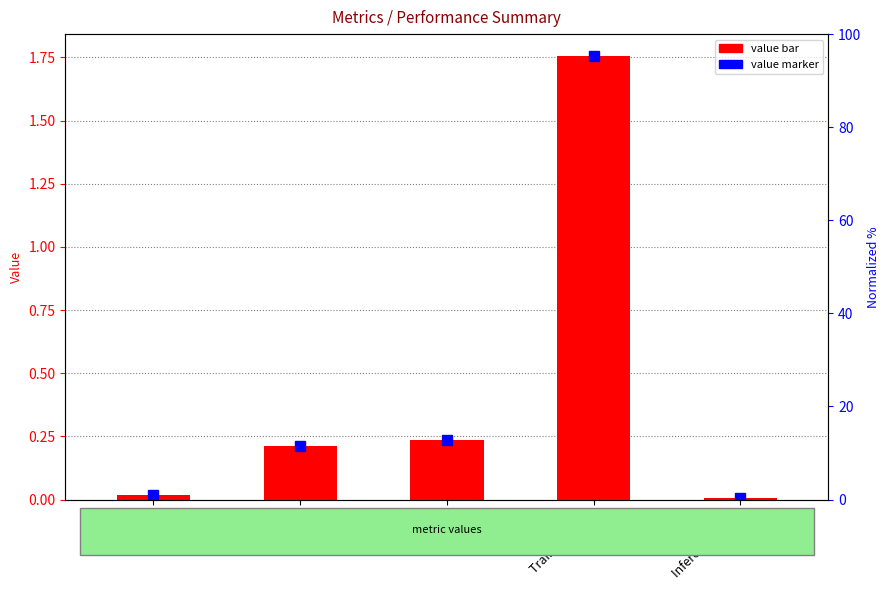

Reading left to right, what are all the values shown in this chart?

col_1 (marker): 0.0	0.2	0.2	1.8	0.0
col_1 (value): 0.0	0.2	0.2	1.8	0.0